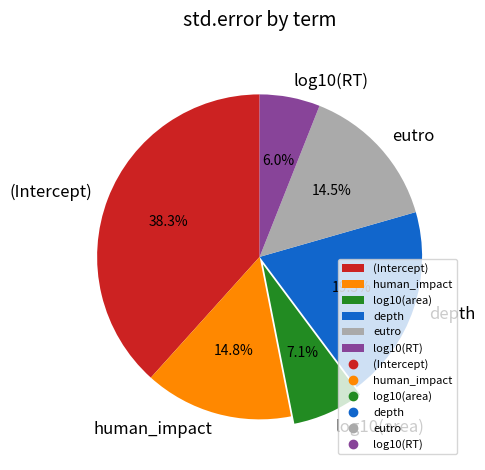

The human_impact slice represents 15% of the pie. True or false?

True